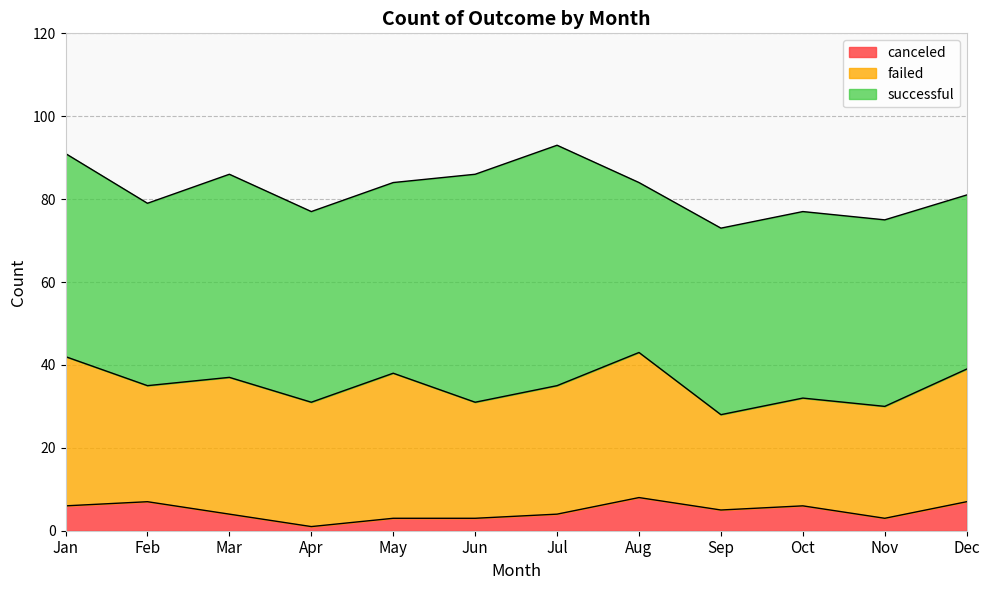

In successful, how many points are lower than both neighbors (excluding endpoints)?

2